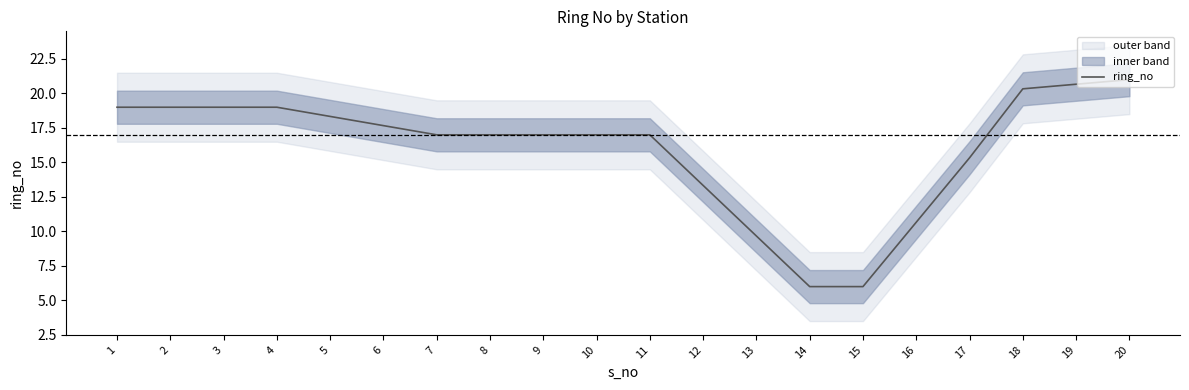

What is the greatest value displayed?

21.0